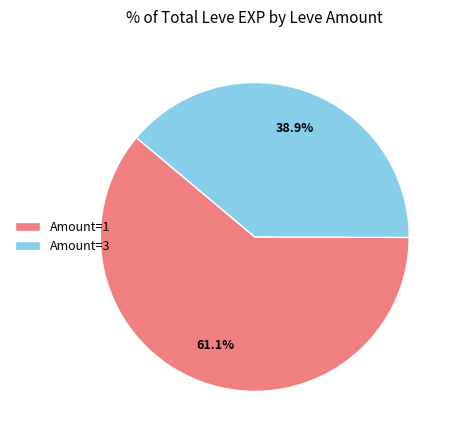

Rank the categories by value from lowest to highest.

Amount=3, Amount=1